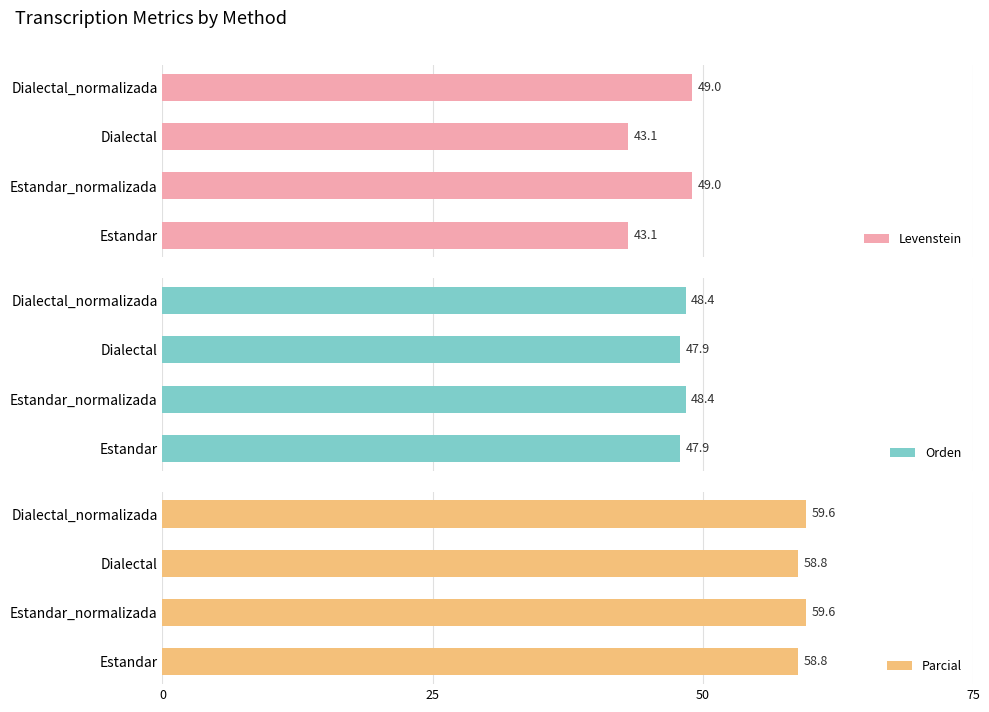

Is it true that Parcial equals 58.8 at Estandar?

True